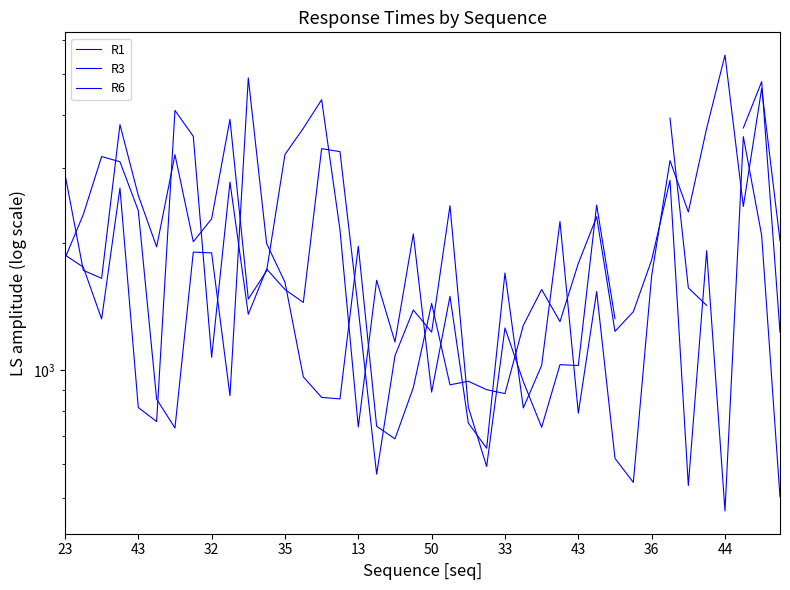

The value of R6 at 50 is 1219.8. True or false?

False